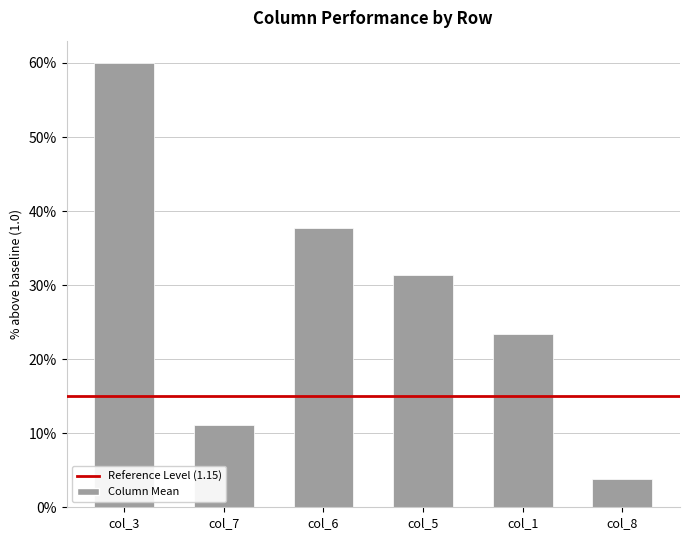

What is the difference between the second highest and second lowest values?

26.5